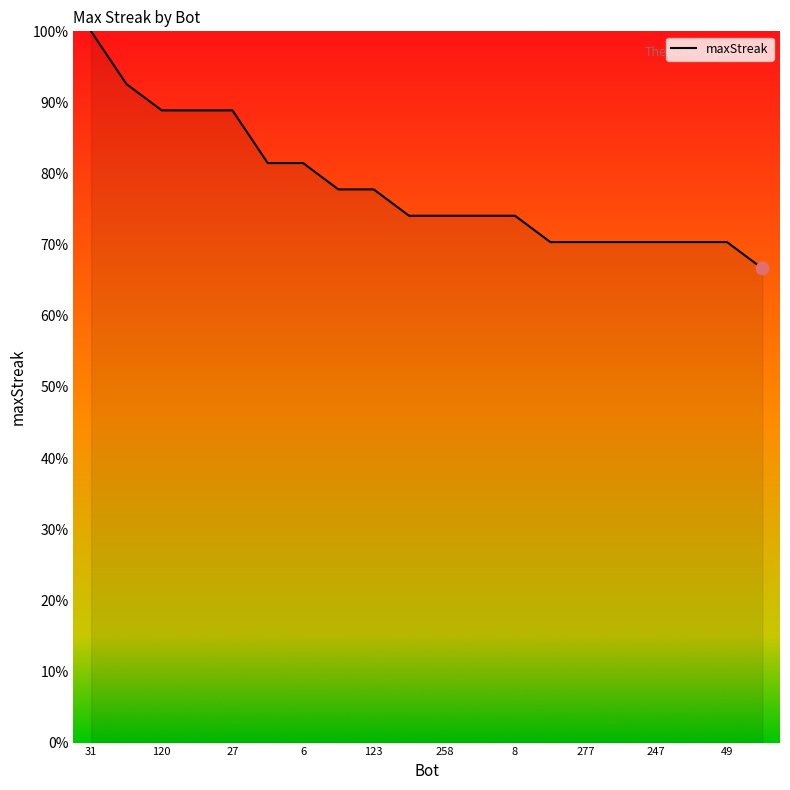

What is the smallest value displayed?

66.7